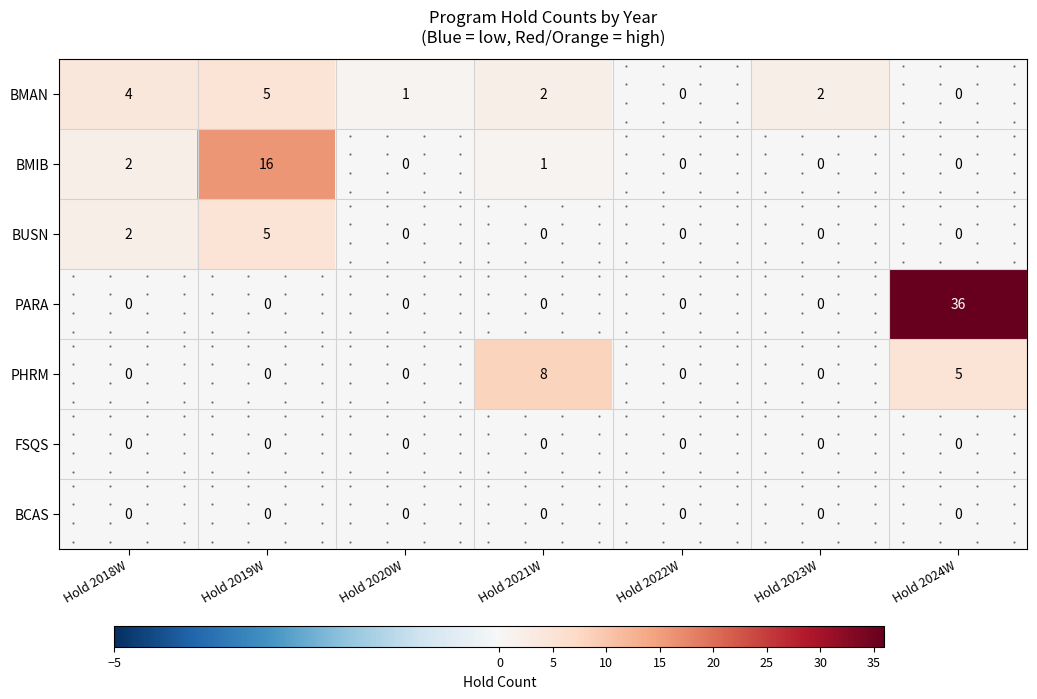

Which series changed the most between Hold 2022W and Hold 2023W?

BMAN